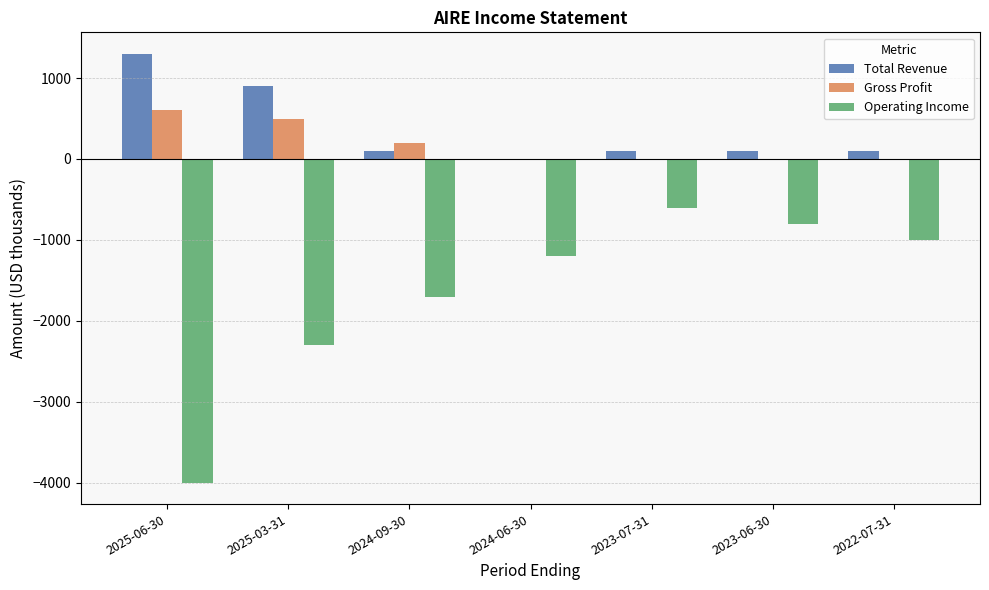

What is the total value across all series at 2025-06-30?

-2100